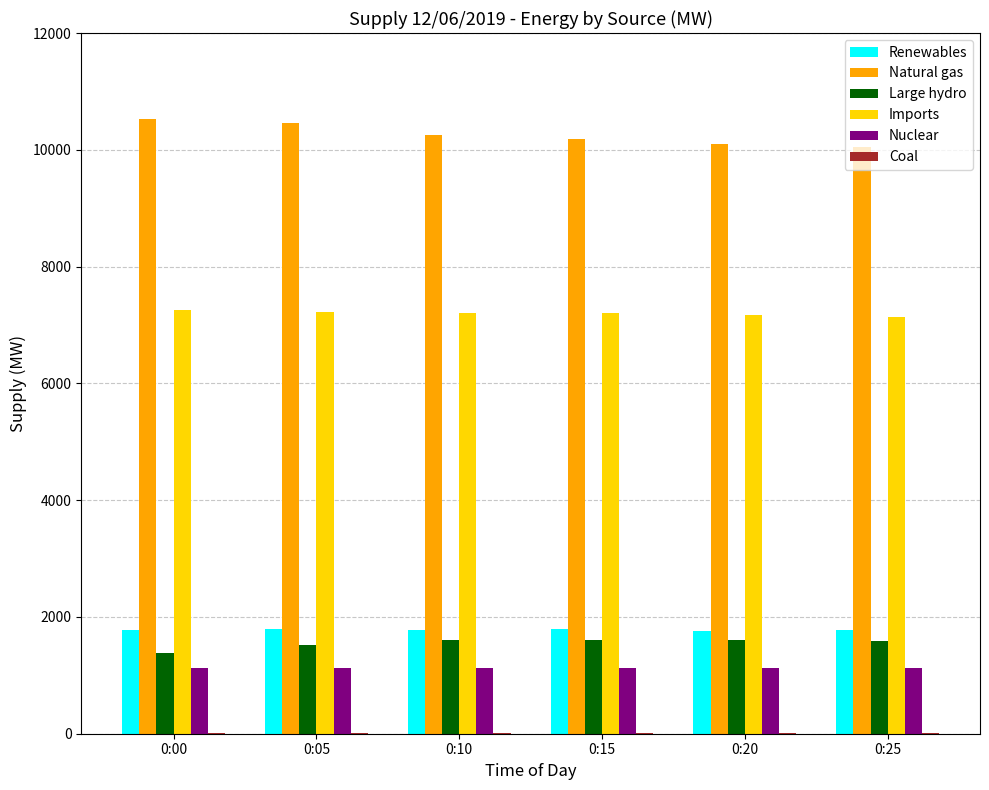

How many data points does each series have?

6